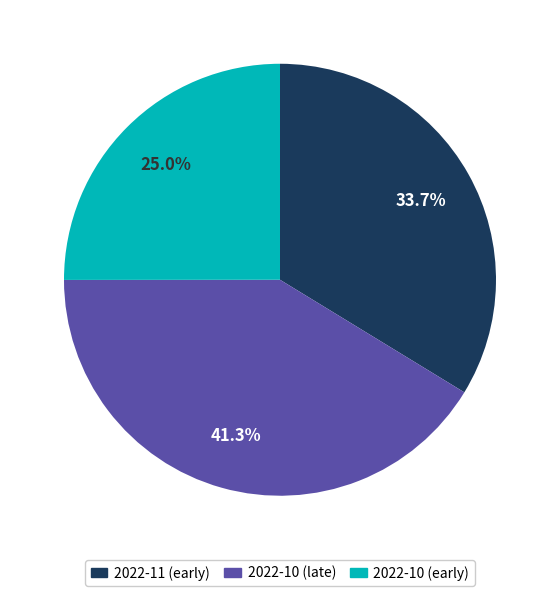

Rank the categories by value from highest to lowest.

2022-10 (late), 2022-11 (early), 2022-10 (early)